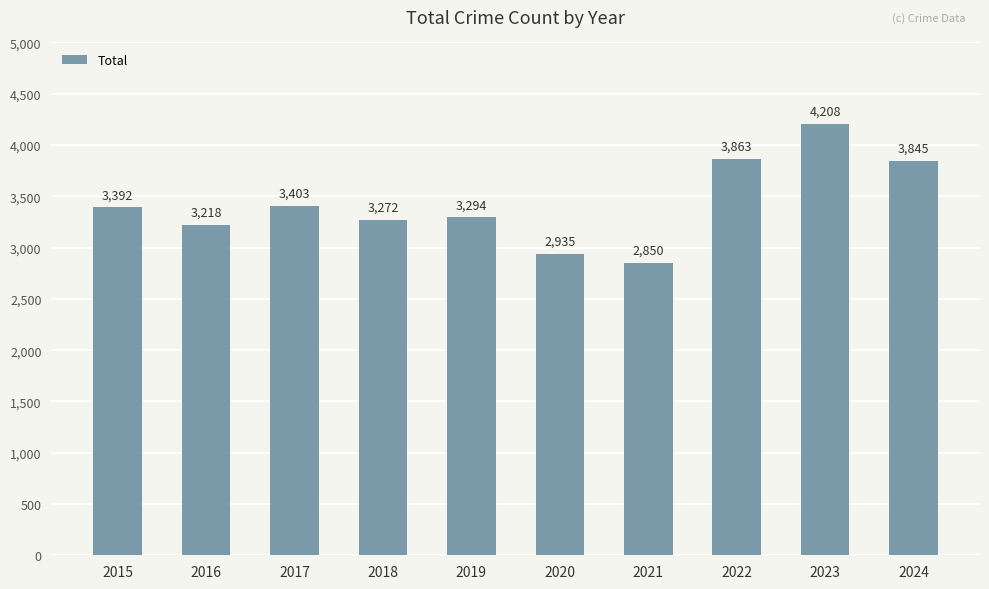

List the labels in order of value, largest first.

2023, 2022, 2024, 2017, 2015, 2019, 2018, 2016, 2020, 2021